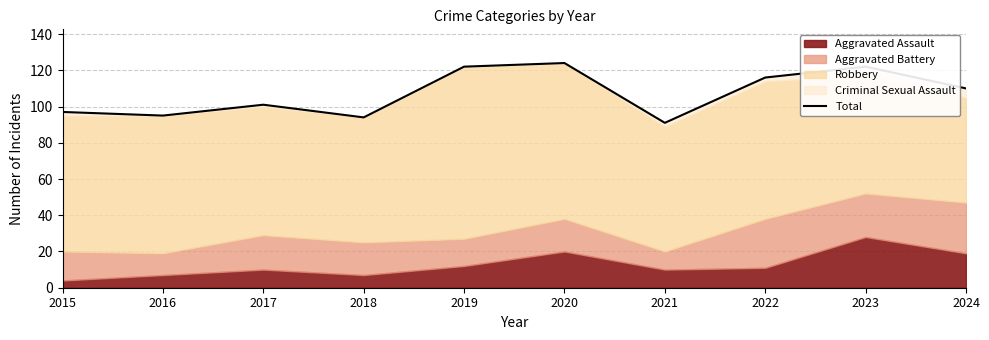

List the labels in order of value, largest first.

2020, 2019, 2023, 2022, 2024, 2017, 2015, 2016, 2018, 2021